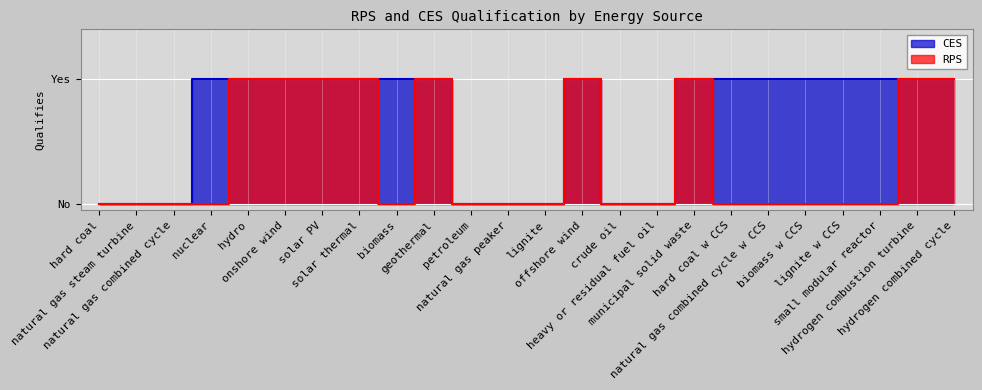

How many interior local peaks does the CES series have?

1